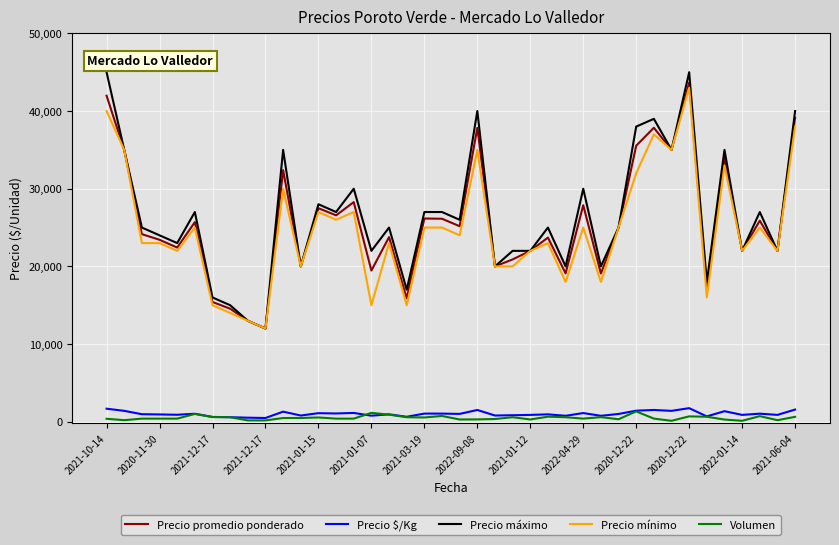

In Precio $/Kg, how many points are lower than both neighbors (excluding endpoints)?

14